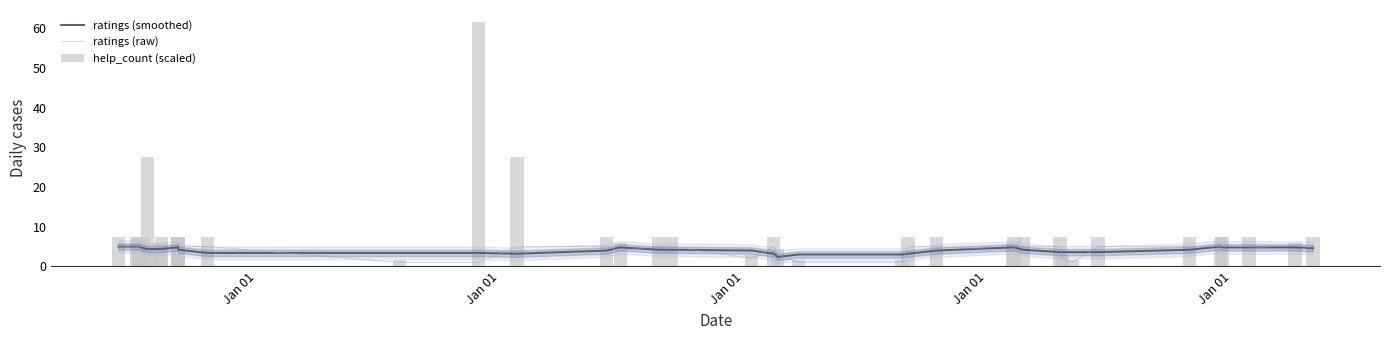

True or false: help_count (scaled) has a value of 0.5 at 31.

False